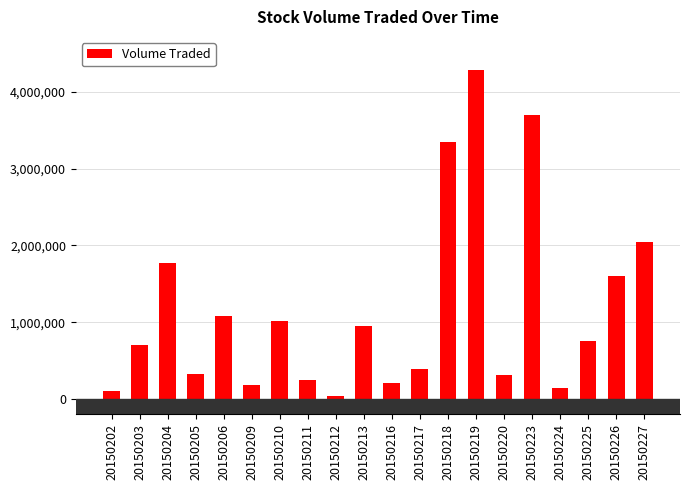

True or false: the data shows 3334351 at 20150227.

False